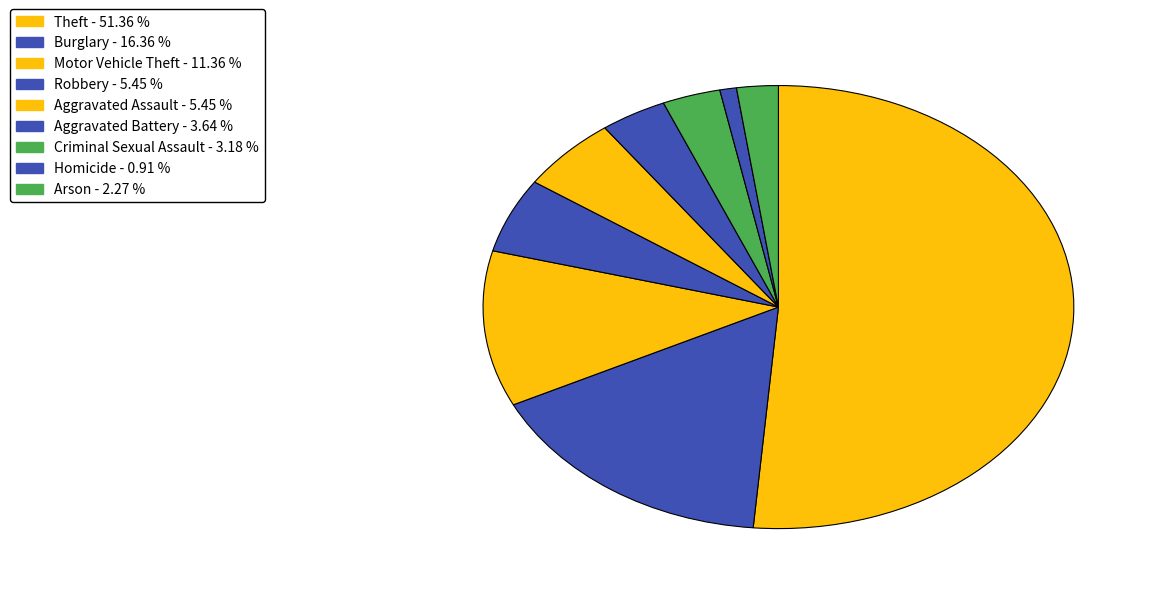

What portion of the pie excludes Robbery?

94.5%